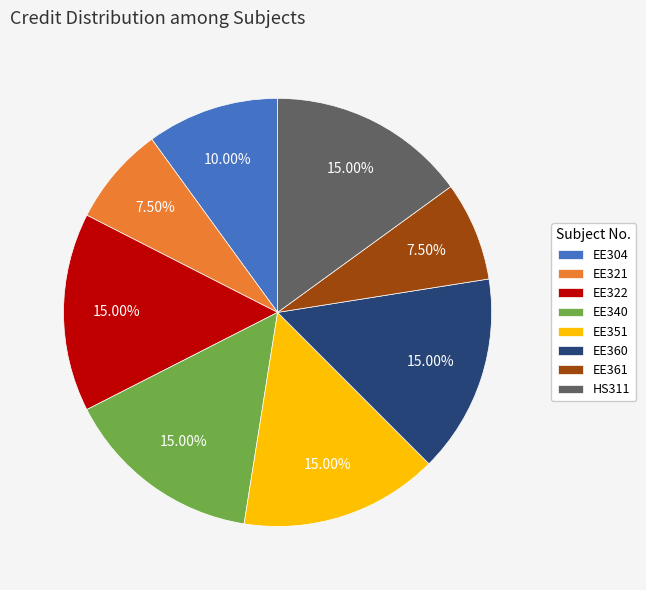

Combined, do EE351 and EE361 account for over 50%?

No